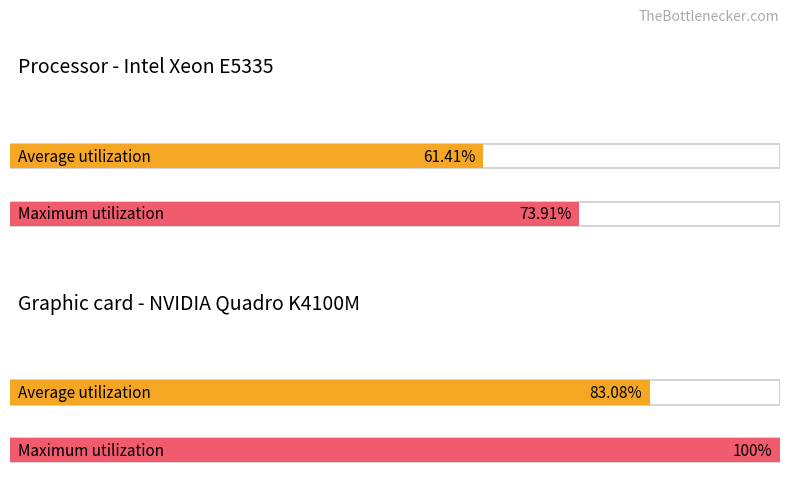

Is the value of Maximum utilization at 1 greater than the value of Average utilization at 0?

Yes